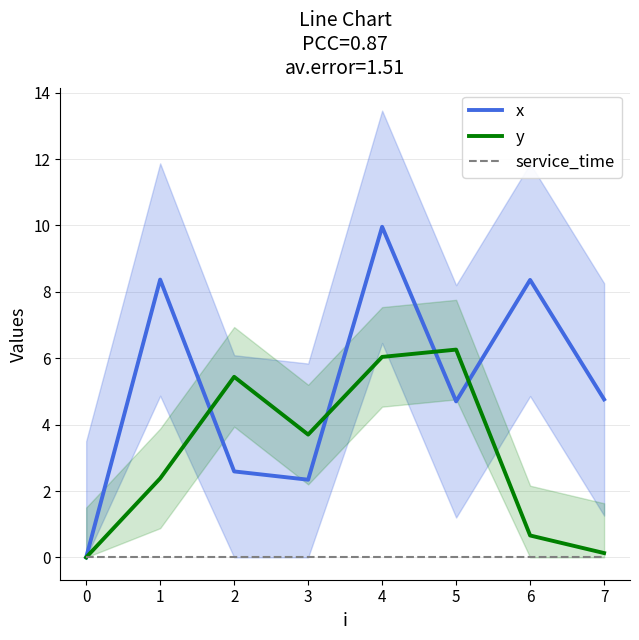

Is it true that service_time equals 0.0 at 4?

True